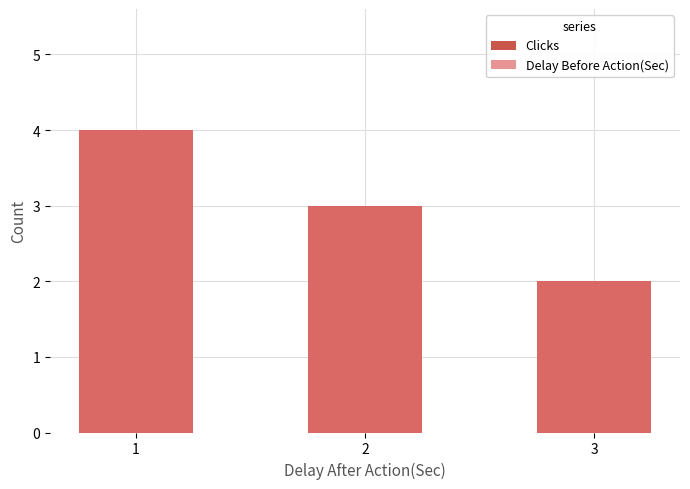

What is the difference between the second highest and minimum values in the Clicks series?

1